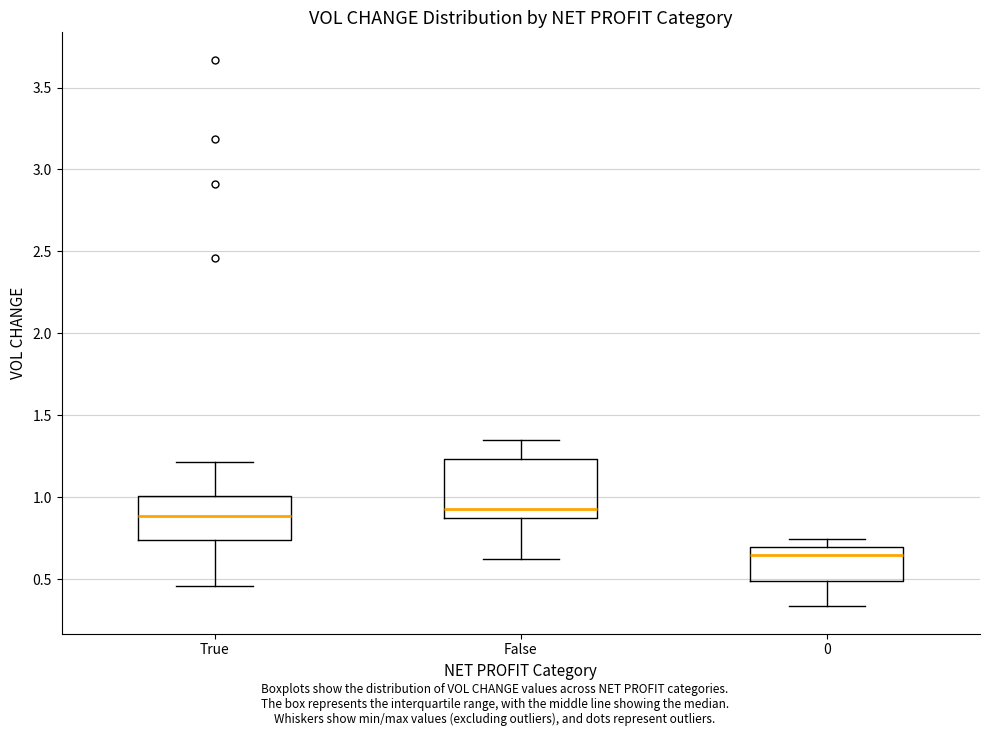

Comparing the boxes themselves (not the whiskers), which one is the tallest?

False